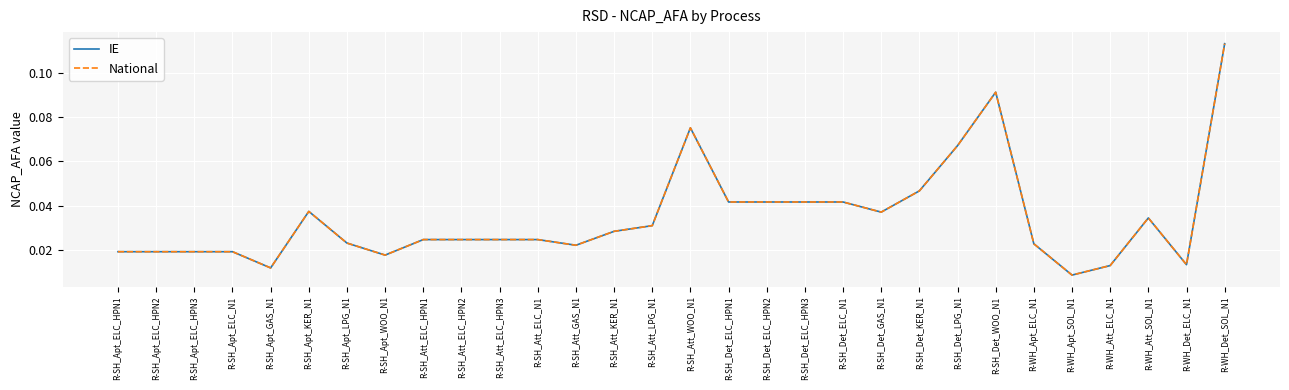

Where is IE nearest to the value 0?

R-WH_Apt_SOL_N1